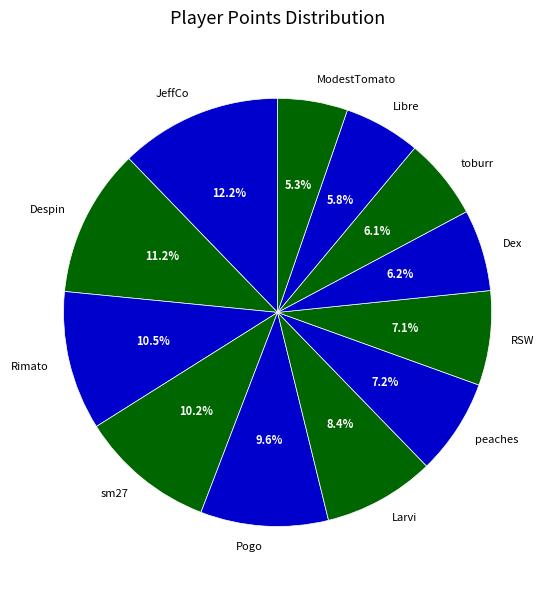

To the nearest percent, what is the difference between the largest and smallest slice percentages?

7%